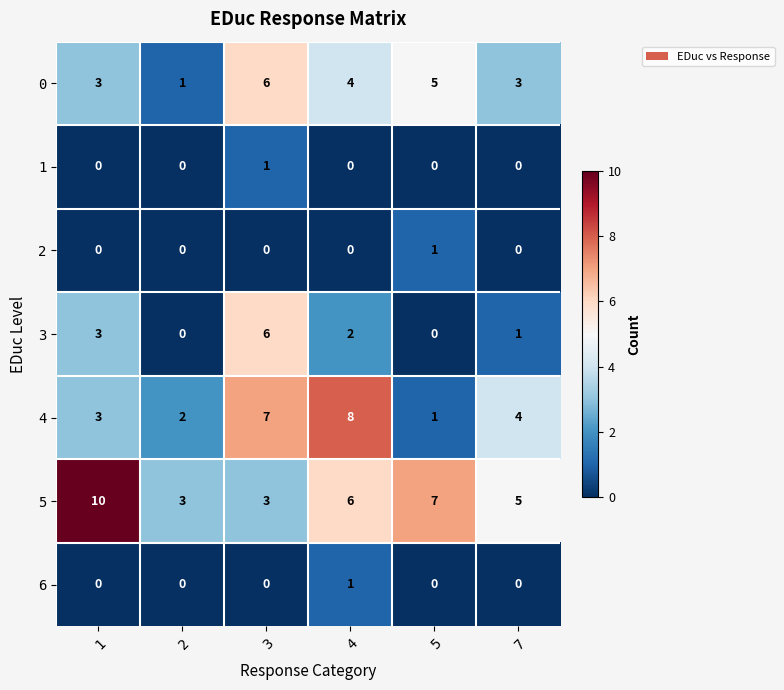

Where is 4 nearest to the value 4?

7